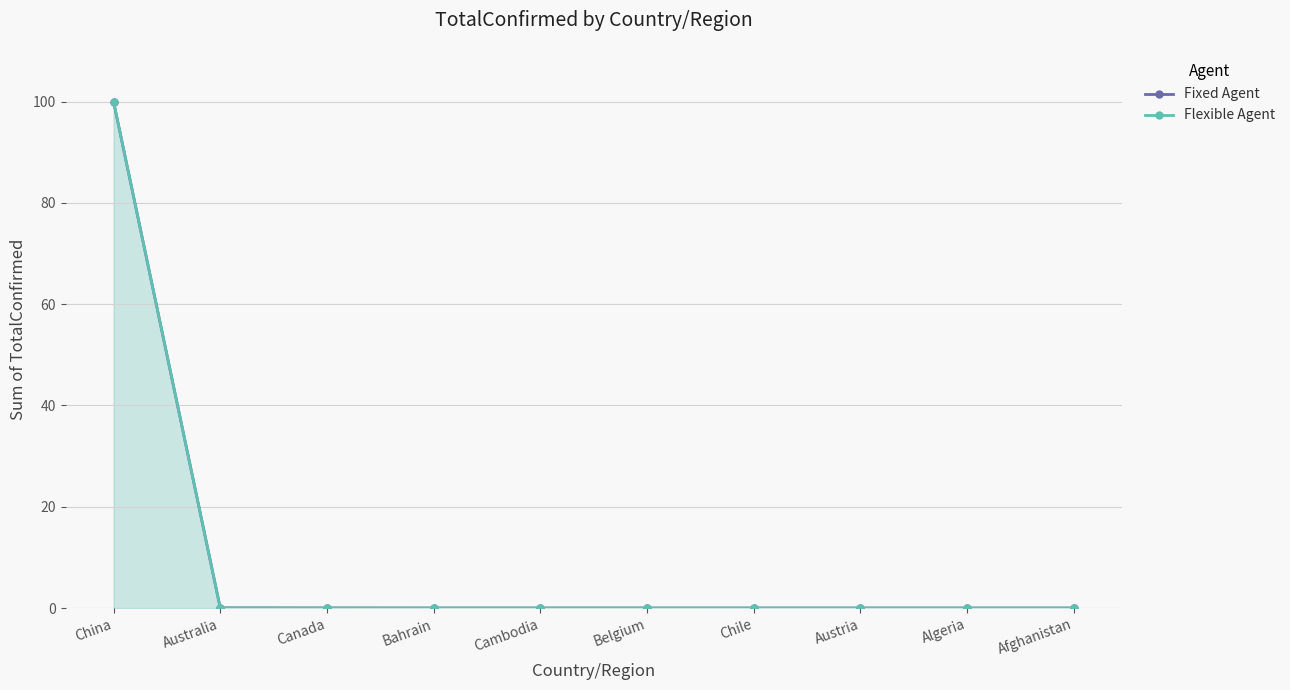

How many lines are shown in the chart?

2